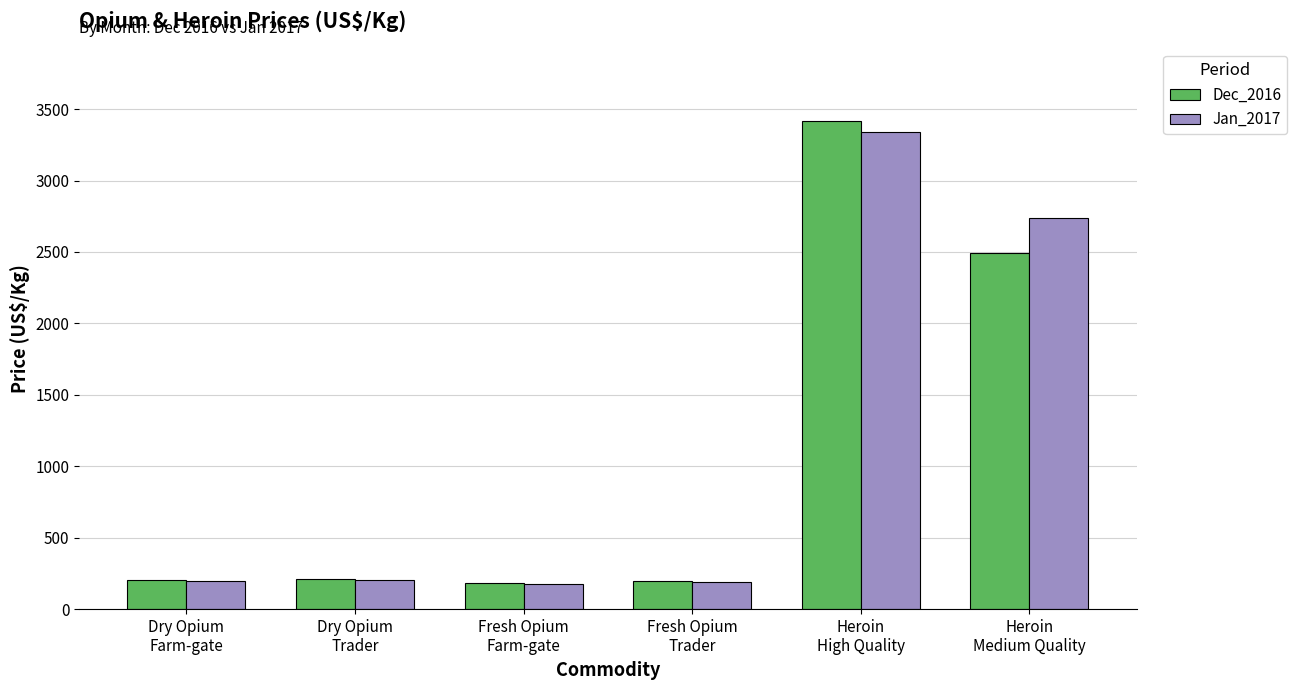

What is the difference between the maximum and minimum values in the Dec_2016 series?

3228